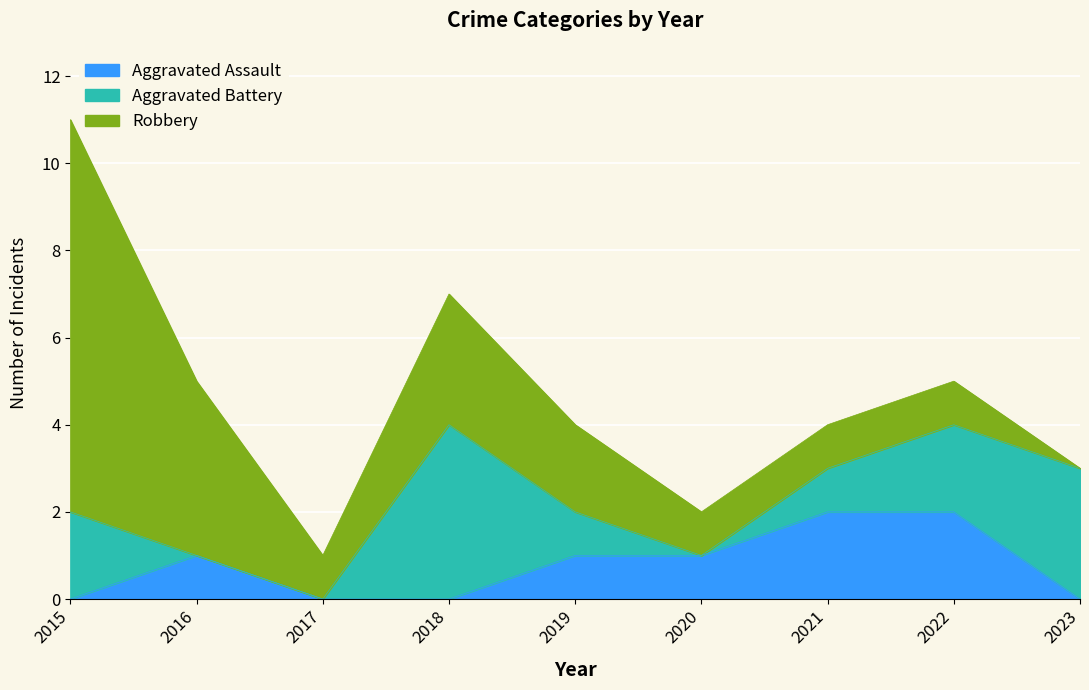

The Aggravated Assault series shows 1 at 2015. True or false?

False